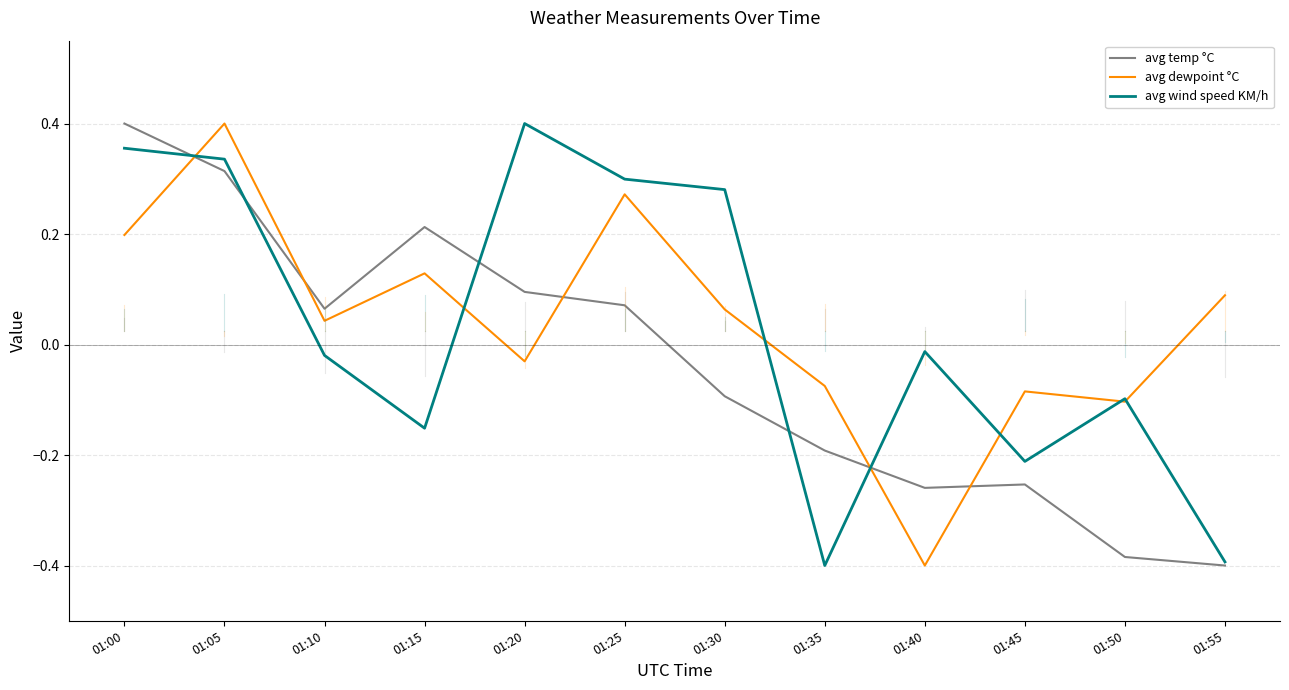

At which category does the chart reach its minimum across all series?

01:55